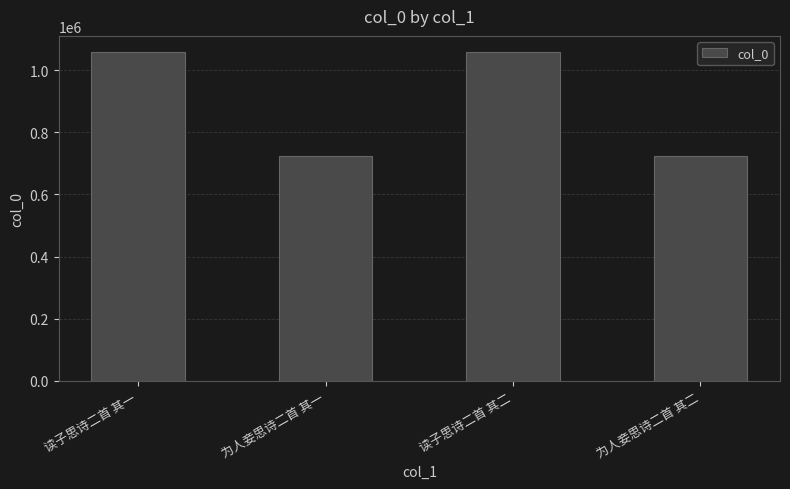

The value at 为人妾思诗二首 其一 is 1168230. True or false?

False